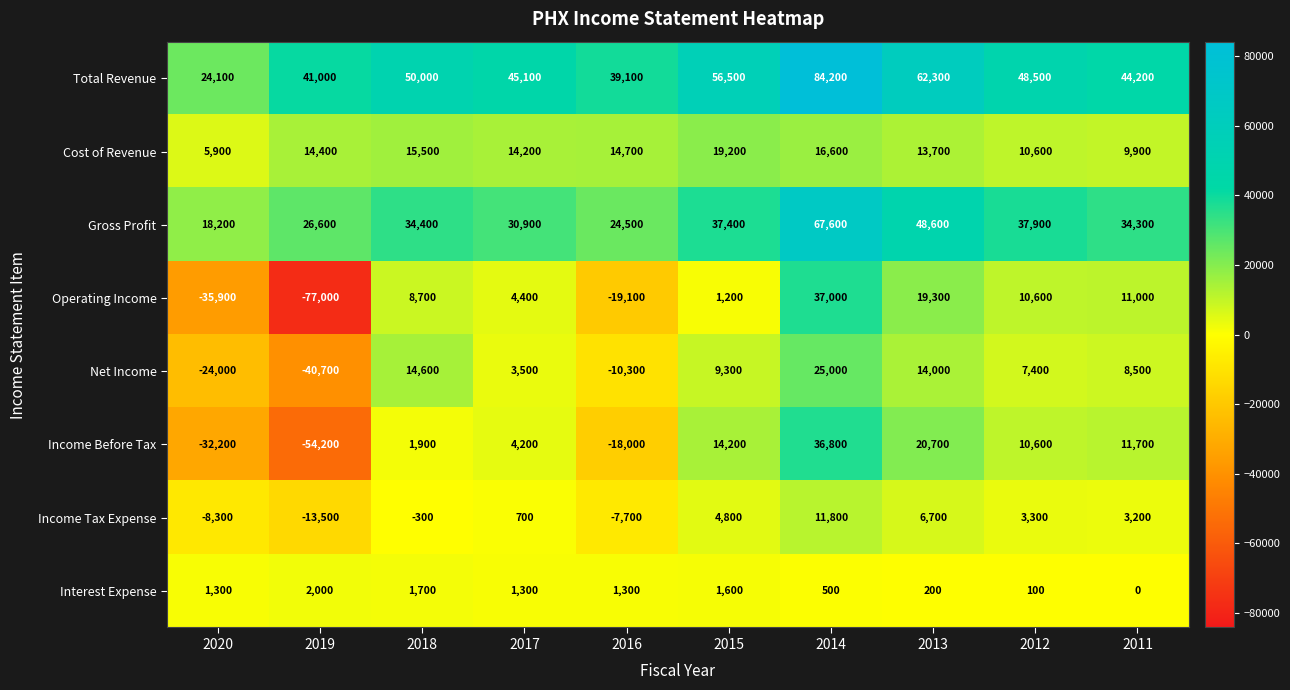

What is the maximum value shown in the chart?

84200